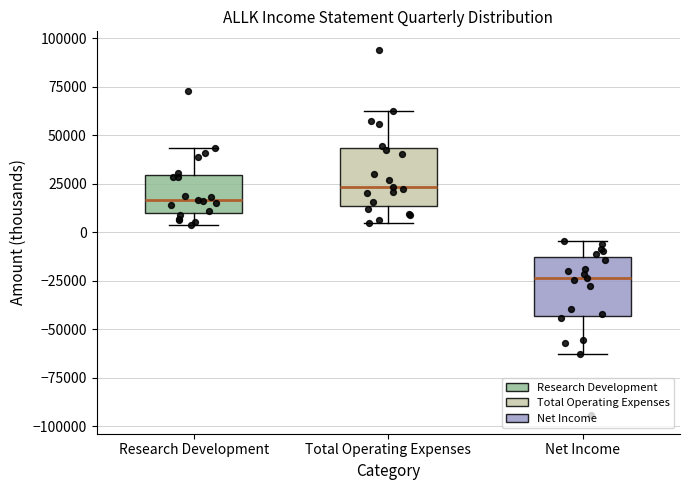

Reading left to right, transcribe this box plot: for each box, give where its median line is, the range the box spans, and where its two whiskers end, as read against the y-axis. The values are not printed on the chart, so give them approximately, as read against the axis.

Research Development: median 15000, box 10000 to 30000, whiskers 5000 to 45000
Total Operating Expenses: median 25000, box 15000 to 45000, whiskers 5000 to 65000
Net Income: median -25000, box -45000 to -15000, whiskers -65000 to -5000